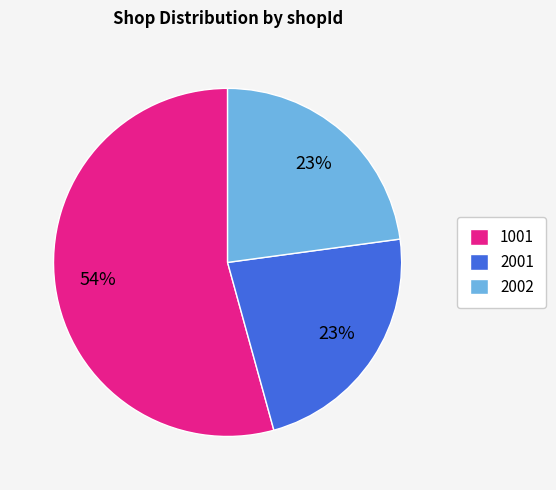

To the nearest percent, what is the combined percentage of 1001 and 2001?

77%